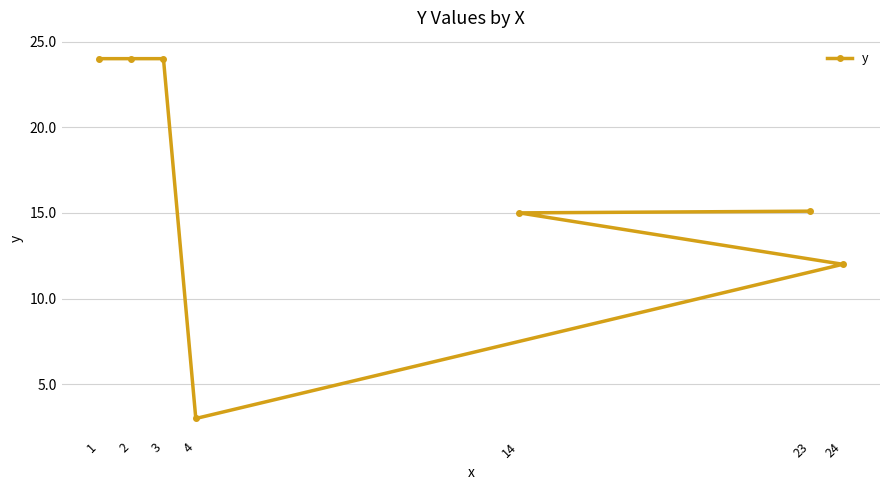

Reading left to right, what are all the values shown in this chart?

1=24.0	2=24.0	3=24.0	4=3.0	14=15.0	23=15.1	24=12.0